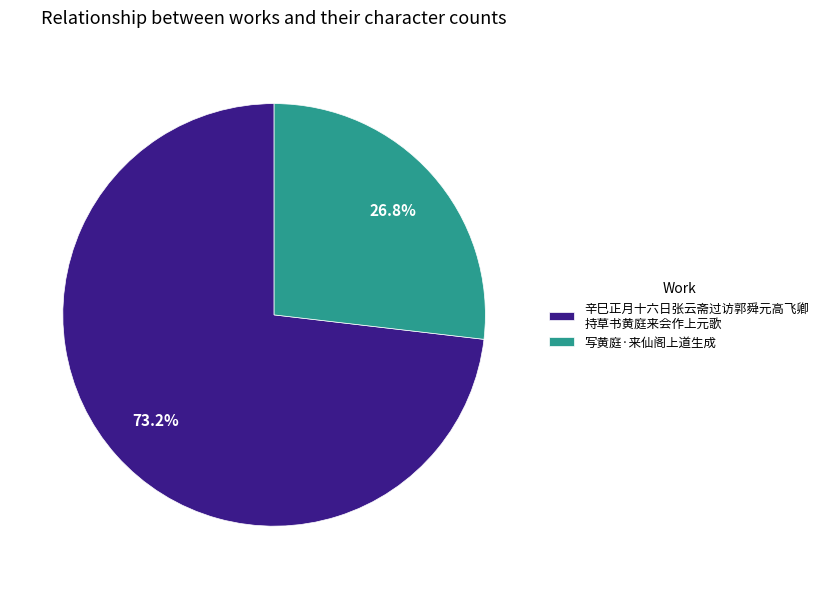

Do 辛巳正月十六日张云斋过访郭舜元高飞卿 持草书黄庭来会作上元歌 and 写黄庭·来仙阁上道生成 together represent more than half of the pie?

Yes